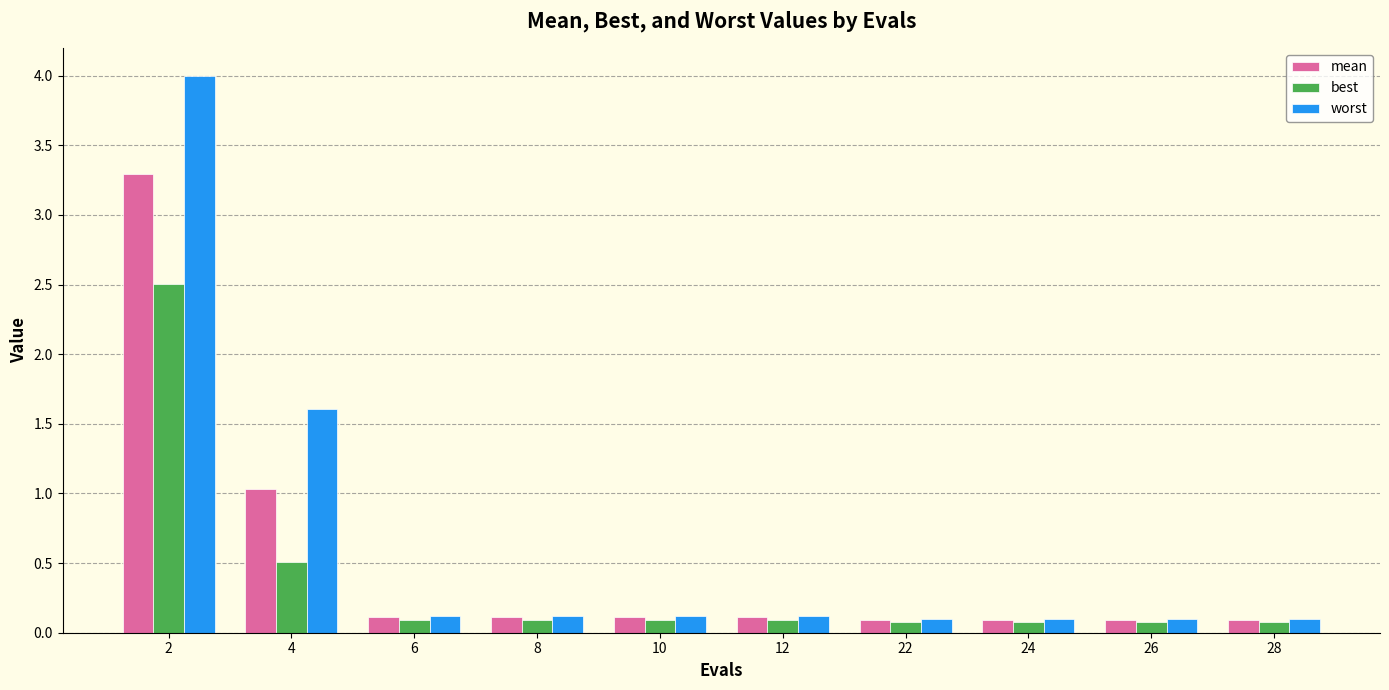

What is the approximate value of worst at 6?

0.1